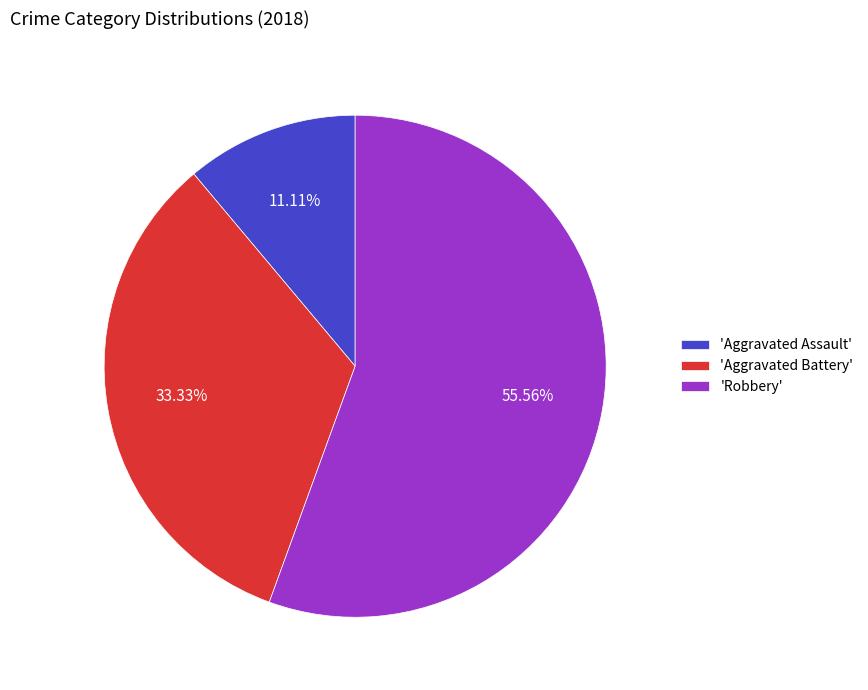

Count the number of slices in the pie.

3